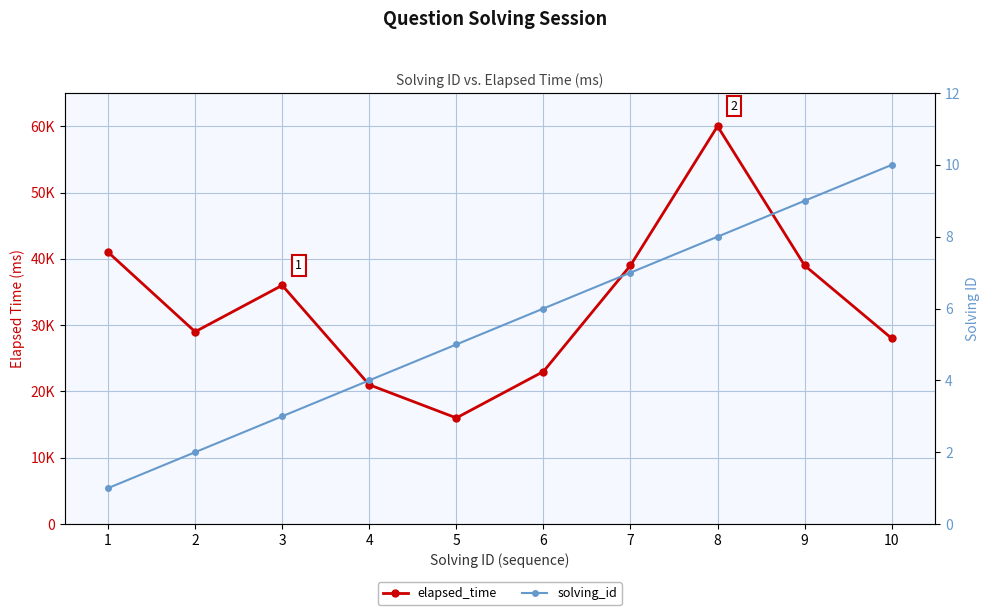

Is this an area chart (filled region under the line)?

No